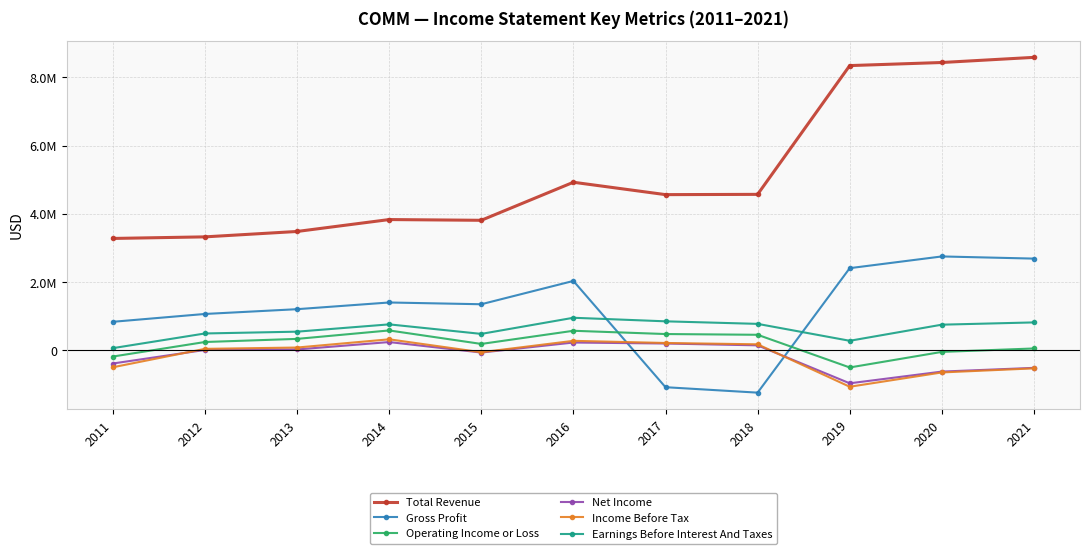

At which label is Income Before Tax closest to -378450?

2011